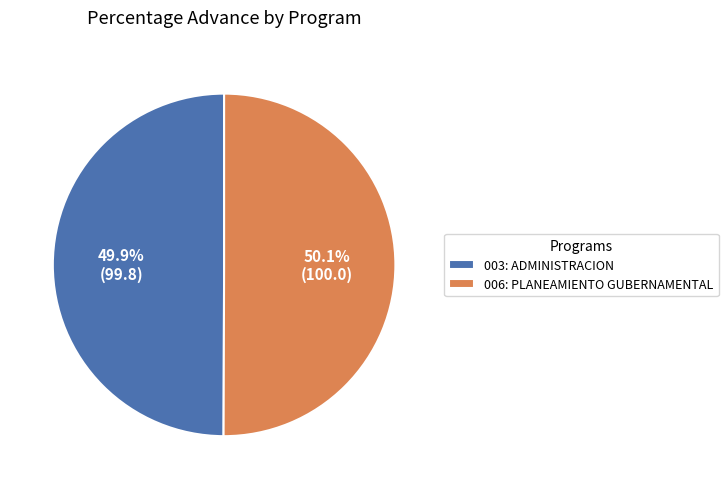

True or false: 006: PLANEAMIENTO GUBERNAMENTAL accounts for 50% of the total.

True